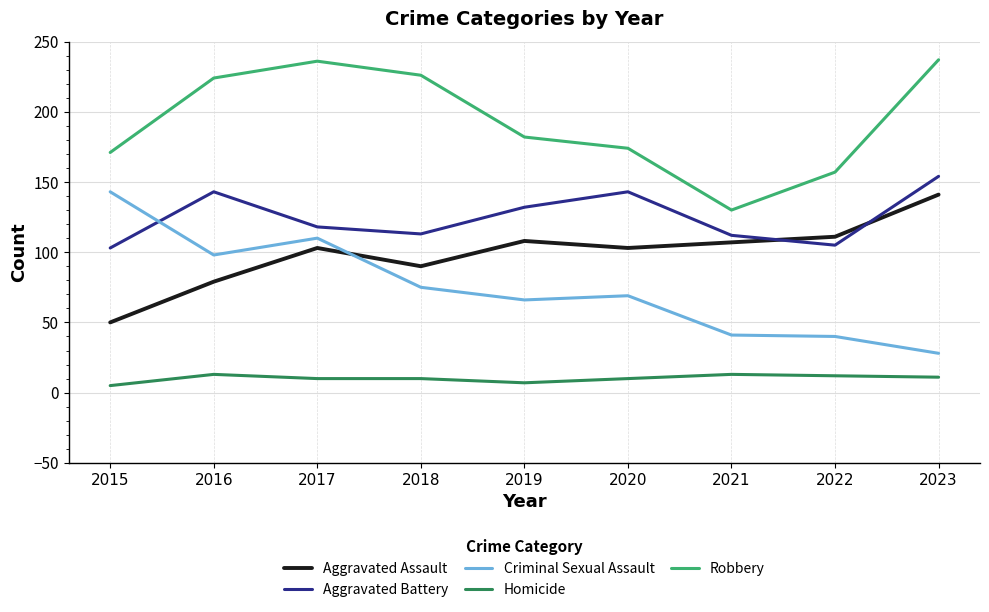

True or false: Criminal Sexual Assault and Robbery intersect in this chart.

False